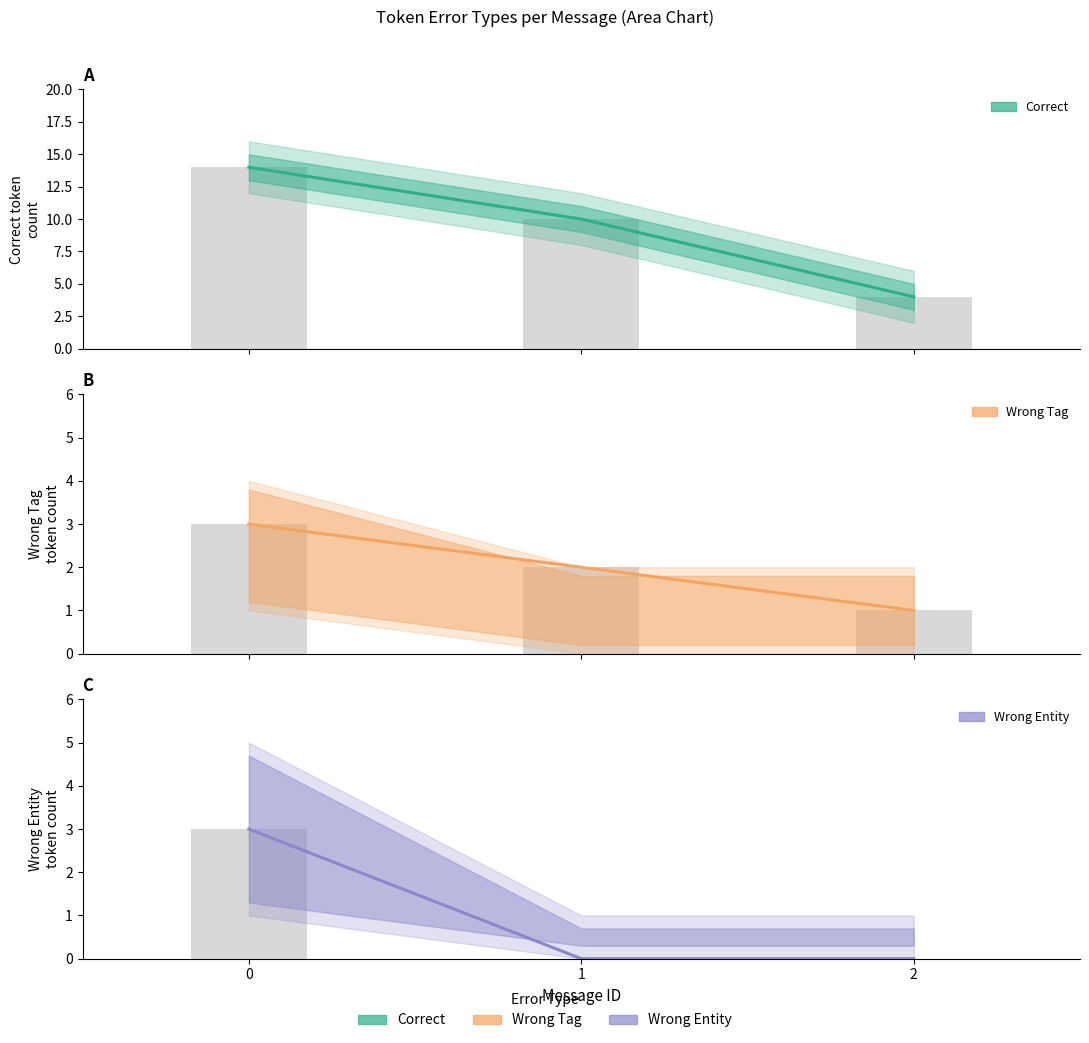

What is the value of the Correct bar at the 1st from the left?

14